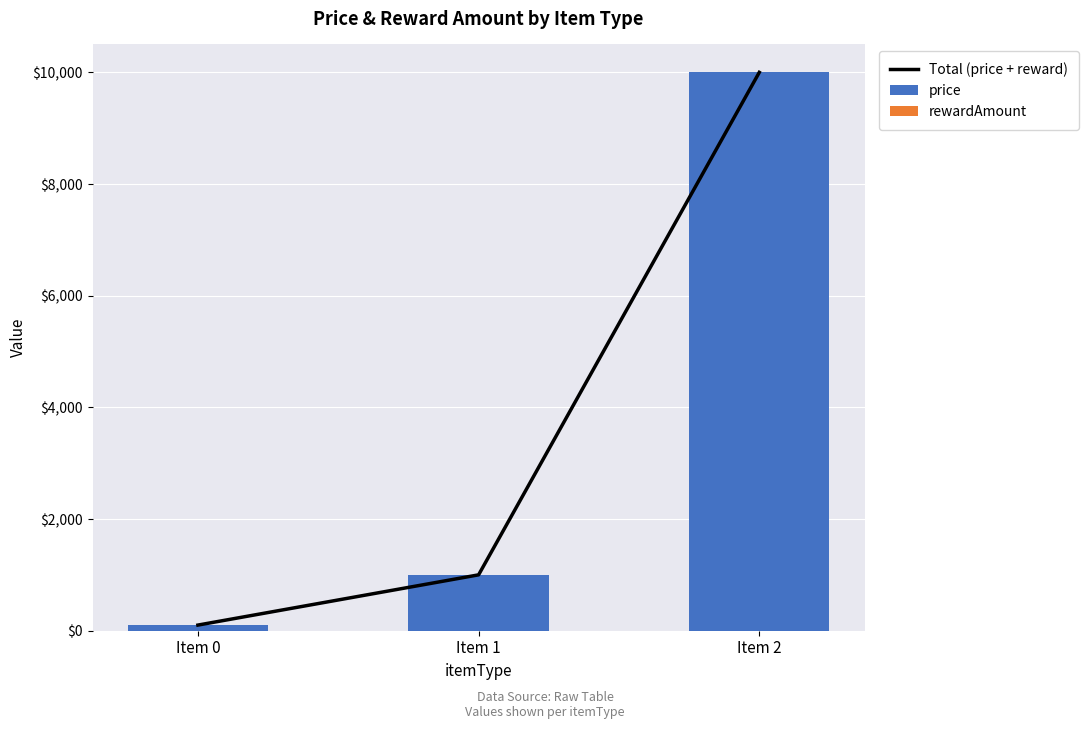

At which category is the sum across all series the highest?

Item 2